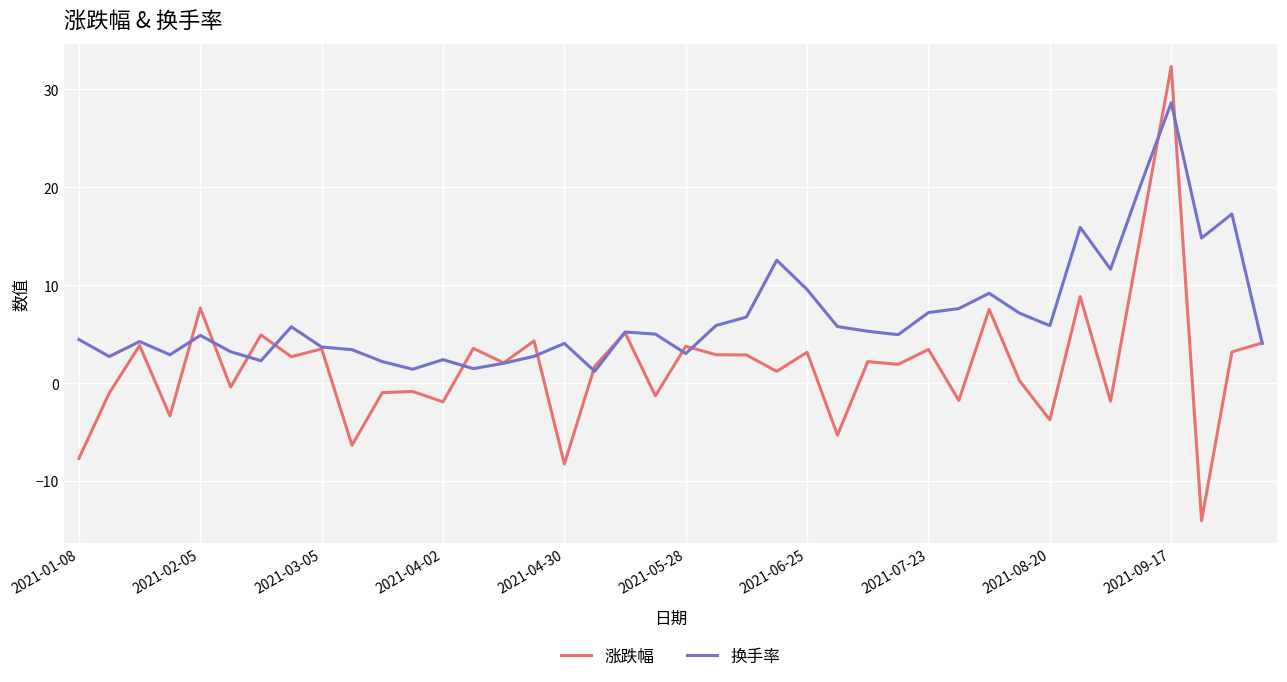

Rank the series by their average value, from lowest to highest.

涨跌幅, 换手率